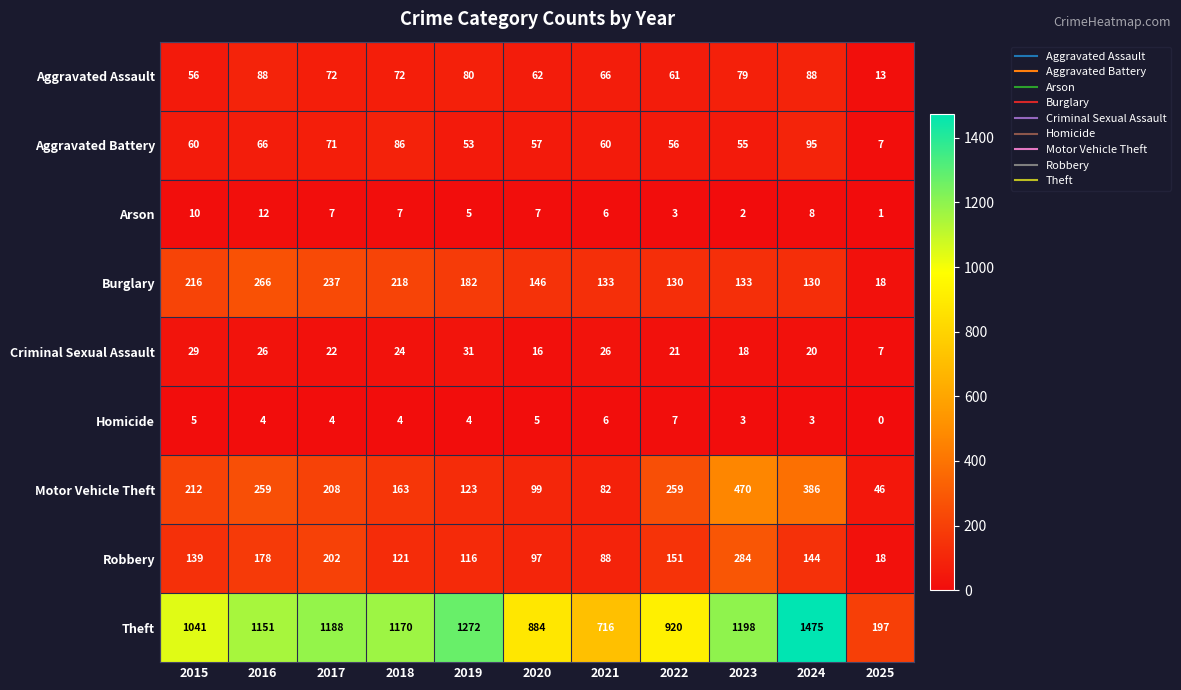

Which label corresponds to the smallest value in the chart?

2025